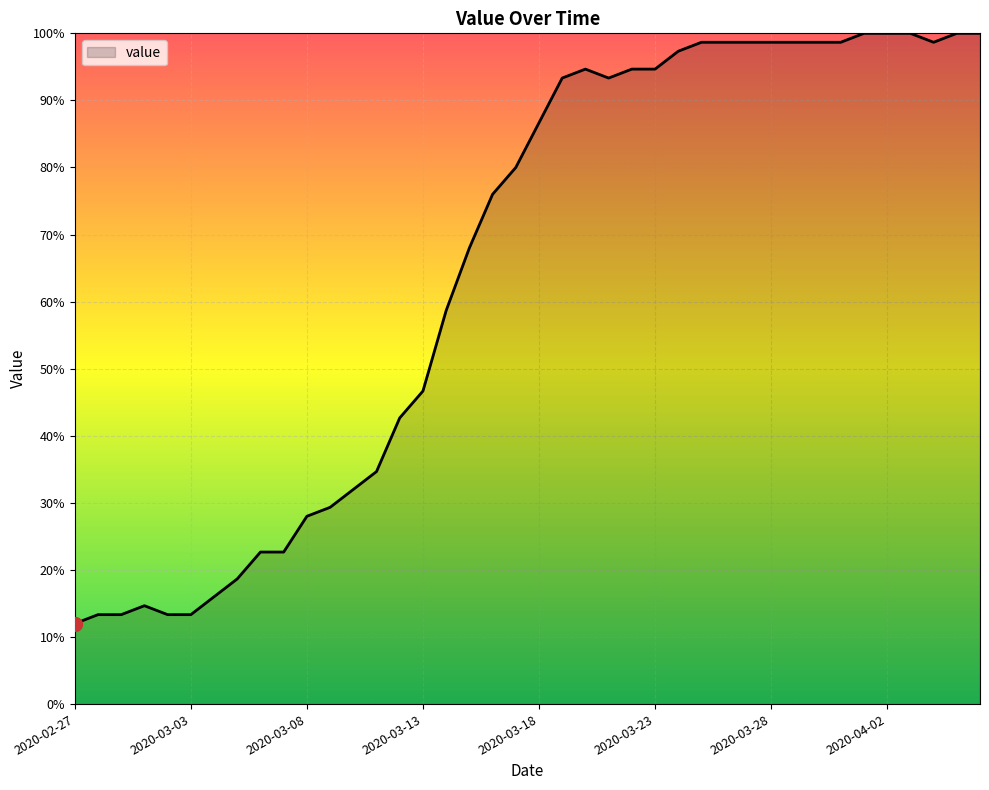

What is the difference between the maximum and minimum values?

88.0